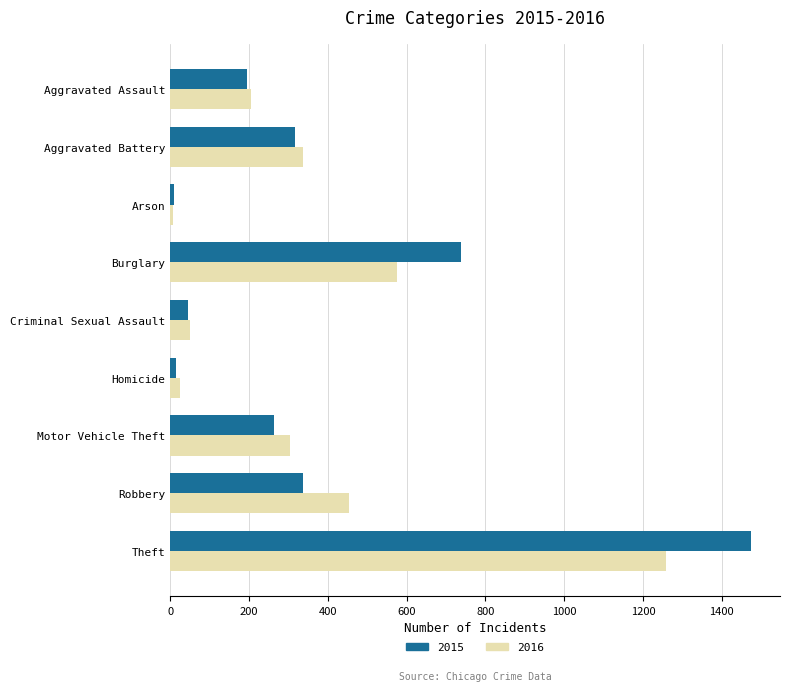

At Burglary, list the series in order from smallest to largest.

2016, 2015